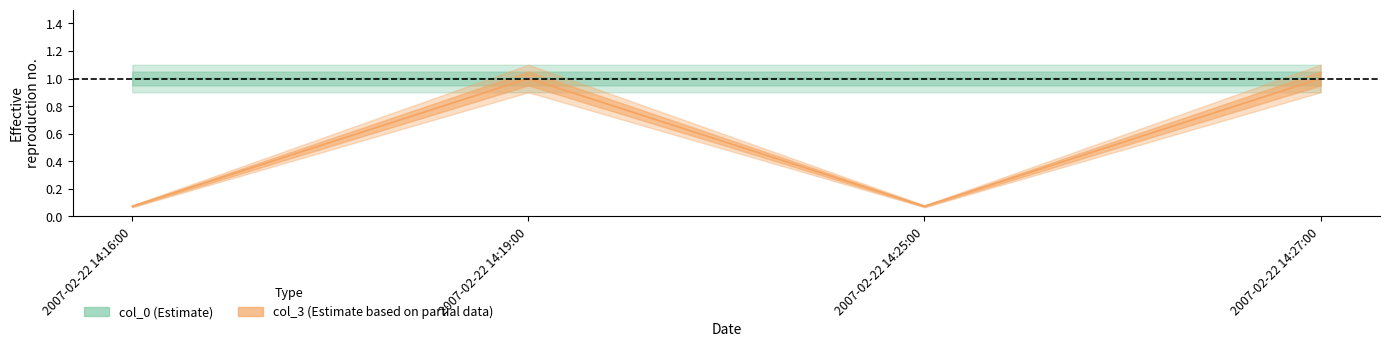

What is the label of the 4th point from the left?

2007-02-22 14:27:00